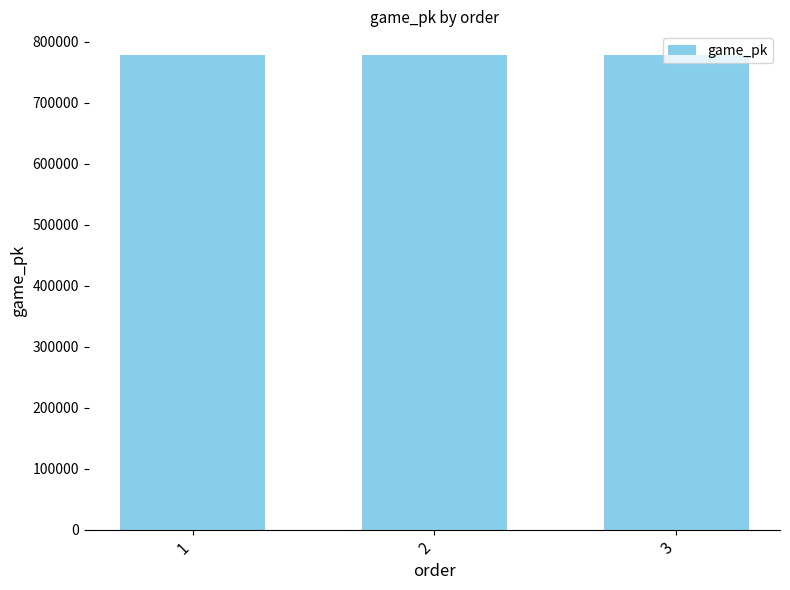

What is the sum of the values at 1 and 2?

1556209